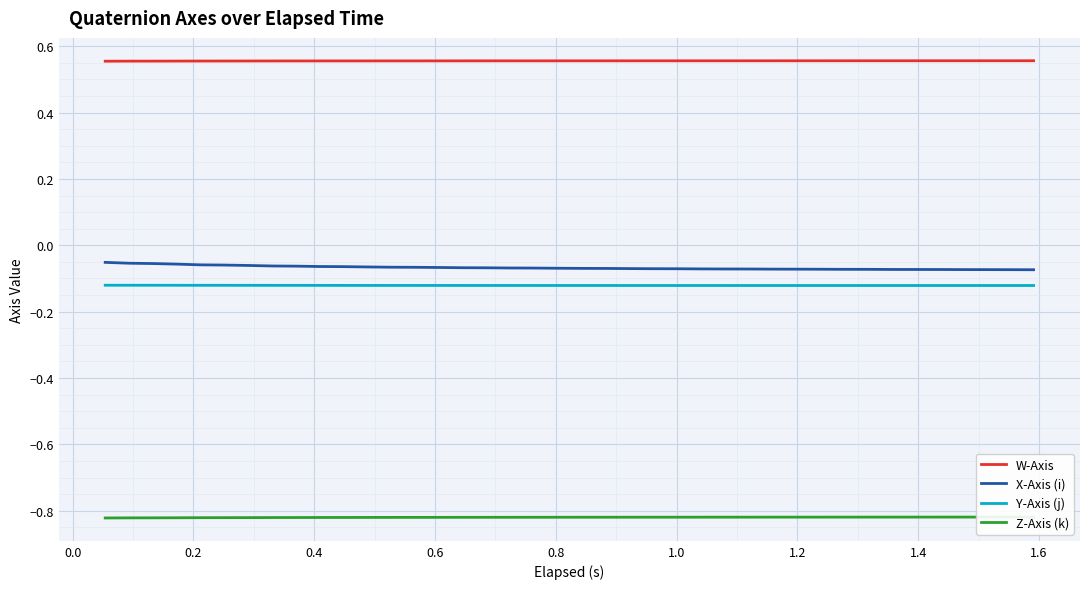

Count the number of categories in the chart.

40